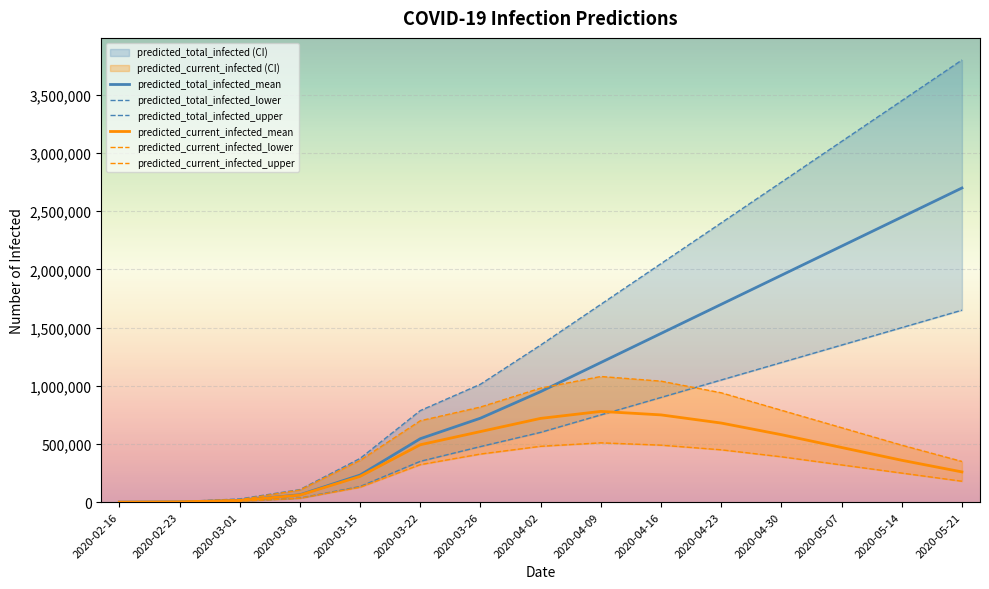

True or false: predicted_current_infected_lower and predicted_current_infected_upper intersect in this chart.

False